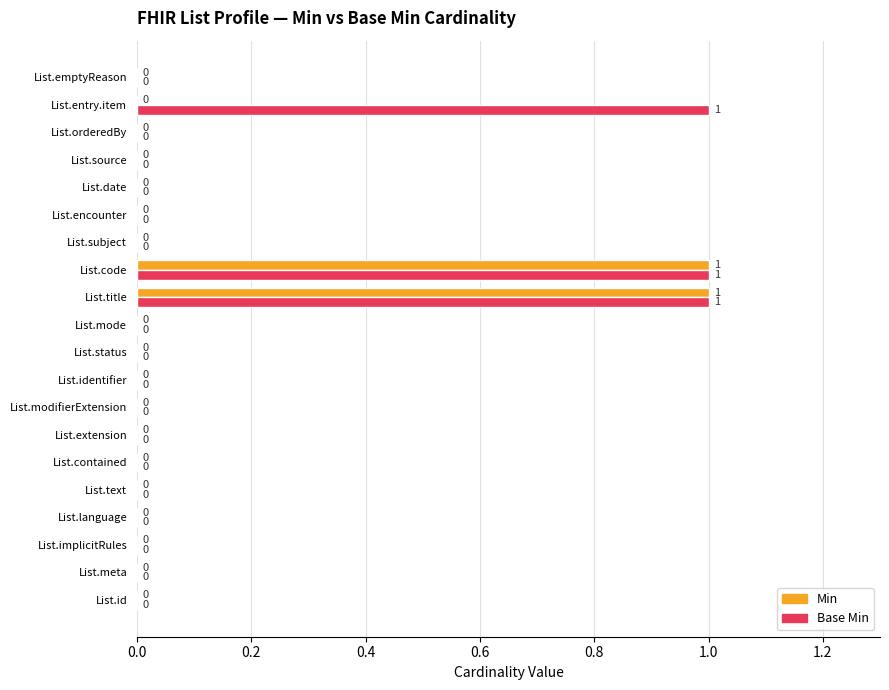

The Min series shows 0 at List.code. True or false?

False